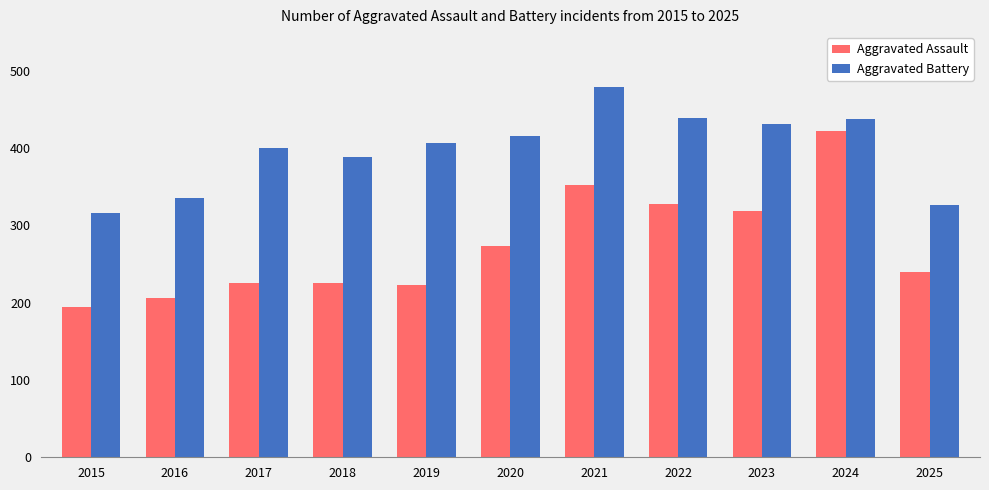

The value of Aggravated Battery at 2020 is 710. True or false?

False